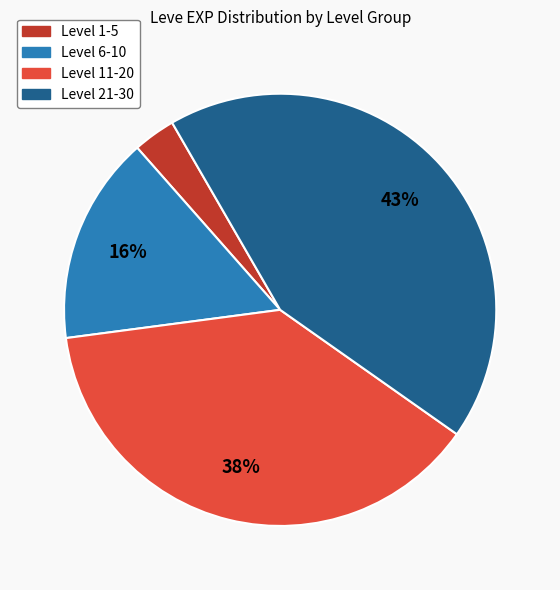

To the nearest percent, what is the difference between the largest and smallest slice percentages?

40%